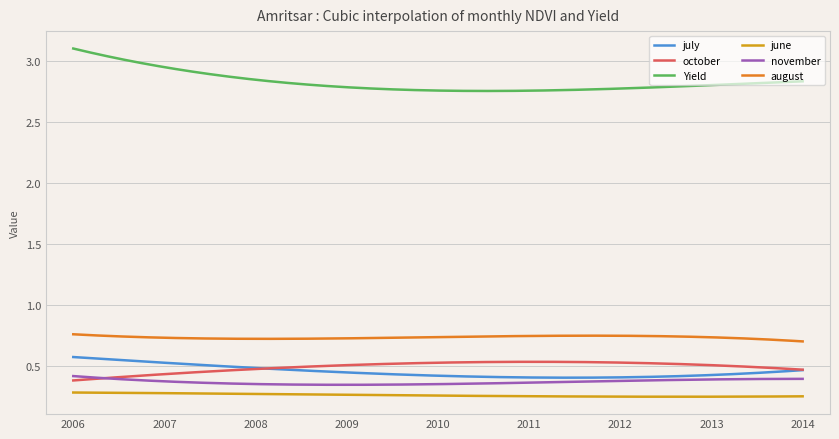

Which series has the largest total across all categories?

Yield